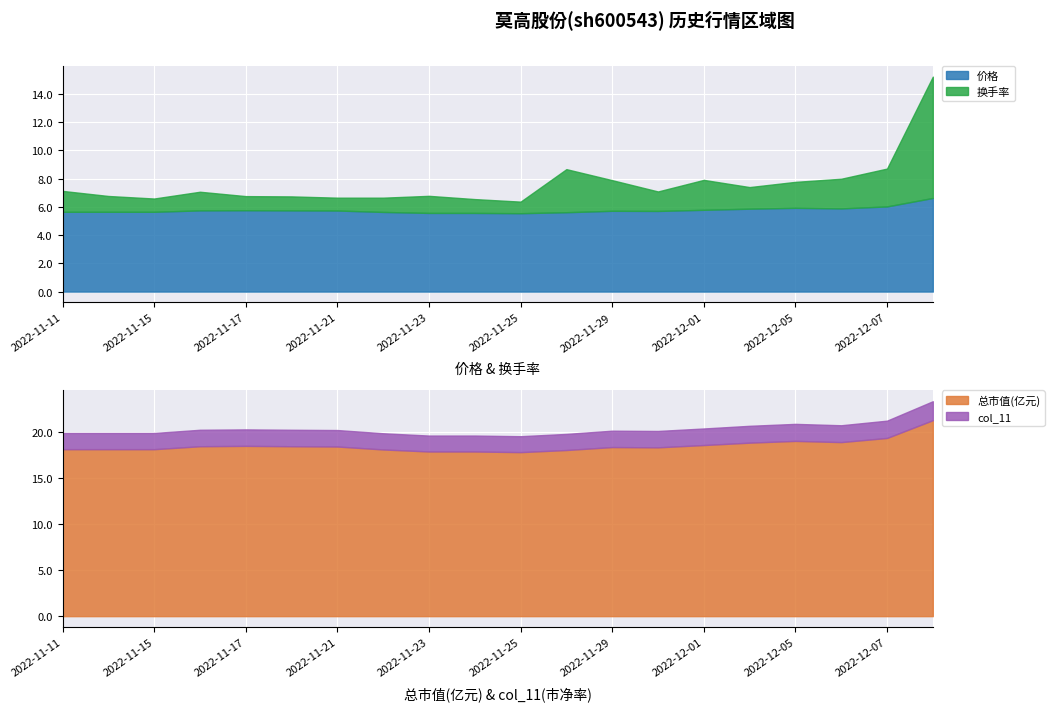

What is the average value of the 价格 series?

5.8